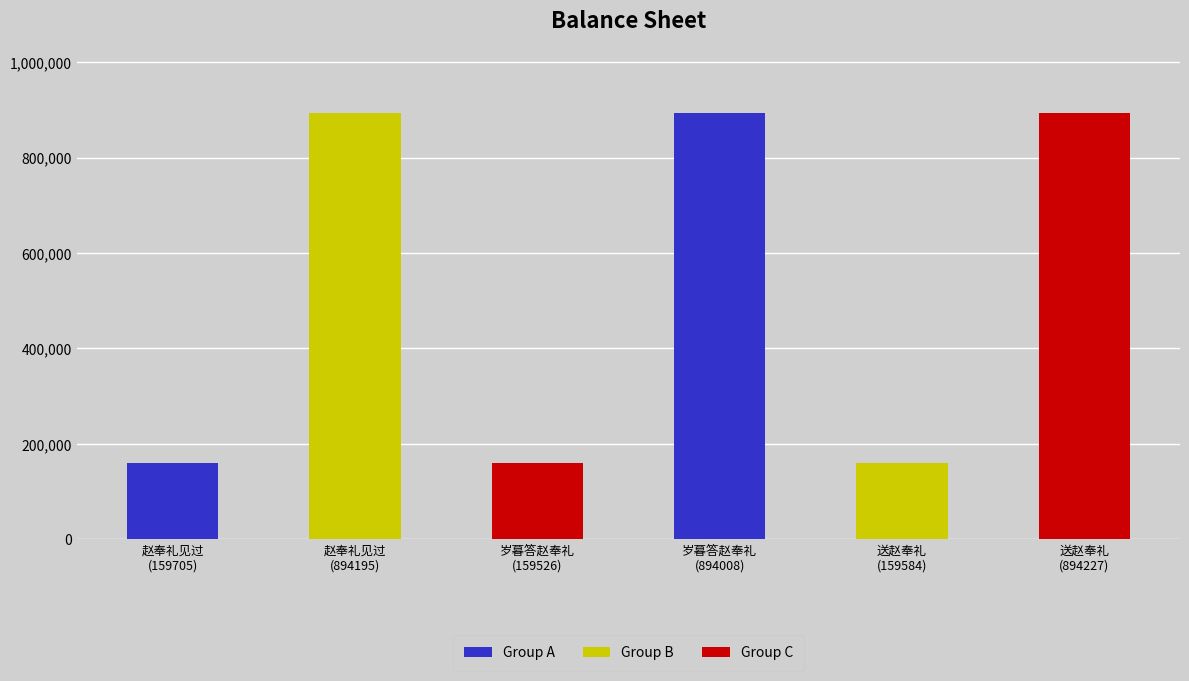

What is the difference between the second highest and minimum values?

734669